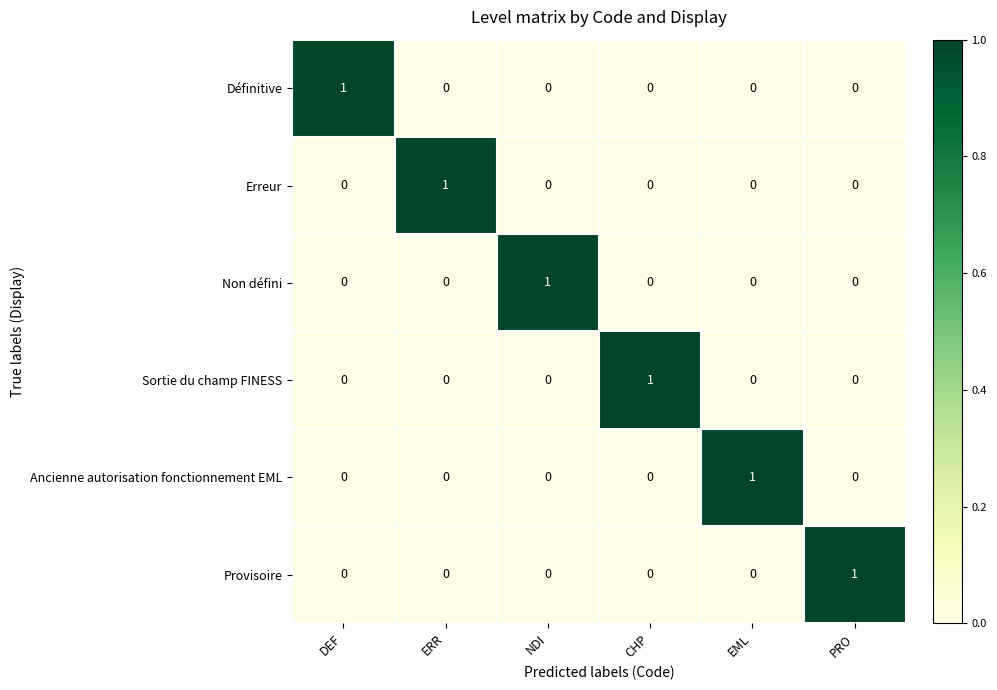

At how many categories does at least one series exceed 0?

6